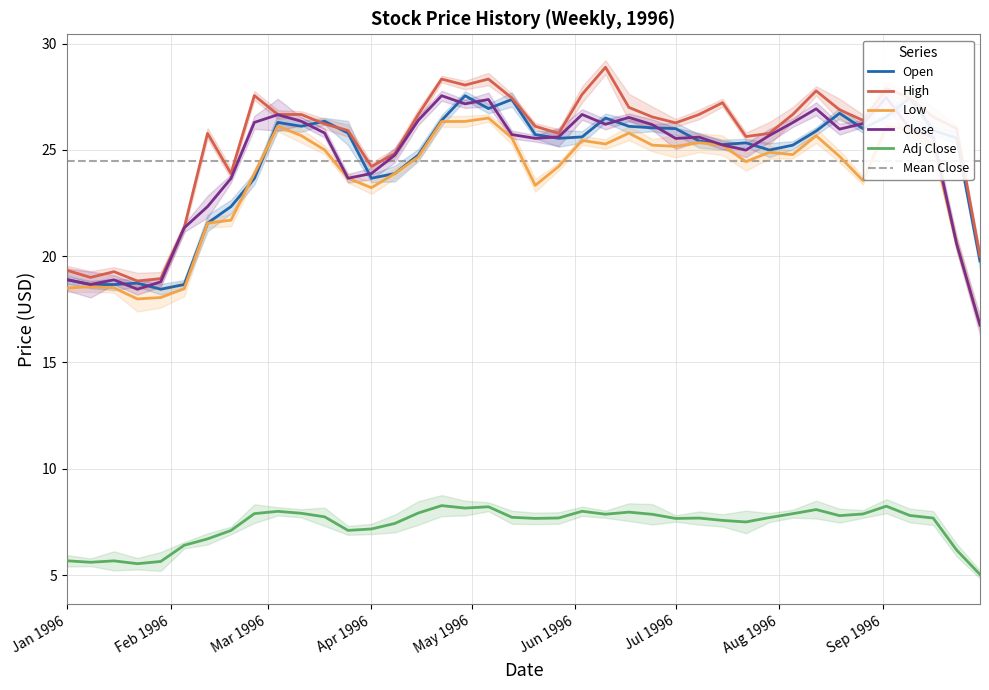

Rank the categories by Close value from highest to lowest.

1996-04-22, 1996-09-02, 1996-05-06, 1996-04-29, 1996-08-12, 1996-06-03, 1996-03-04, 1996-06-17, 1996-04-15, 1996-03-11, 1996-02-26, 1996-08-05, 1996-08-26, 1996-06-10, 1996-06-24, 1996-09-09, 1996-08-19, 1996-03-18, 1996-05-13, 1996-07-29, 1996-05-27, 1996-07-08, 1996-09-16, 1996-05-20, 1996-07-01, 1996-07-15, 1996-07-22, 1996-04-08, 1996-04-01, 1996-03-25, 1996-02-19, 1996-02-12, 1996-02-05, 1996-09-23, 1996-01-01, 1996-01-15, 1996-01-29, 1996-01-08, 1996-01-22, 1996-09-30